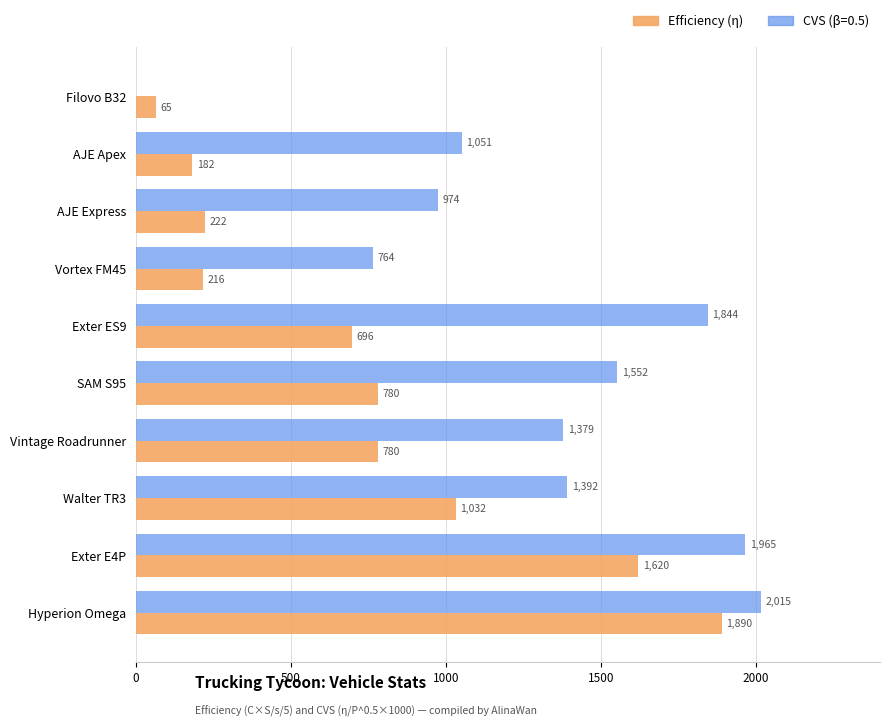

Between Filovo B32 and AJE Express, which series saw the biggest shift?

CVS (β=0.5)